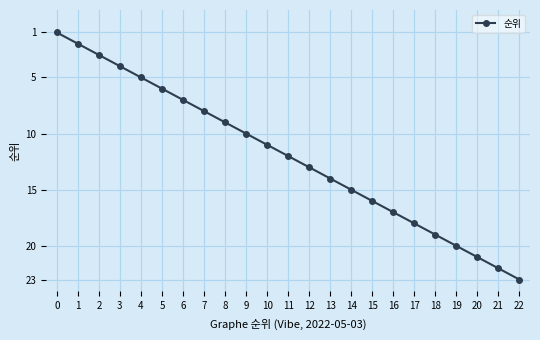

Does the chart have visible grid lines?

Yes